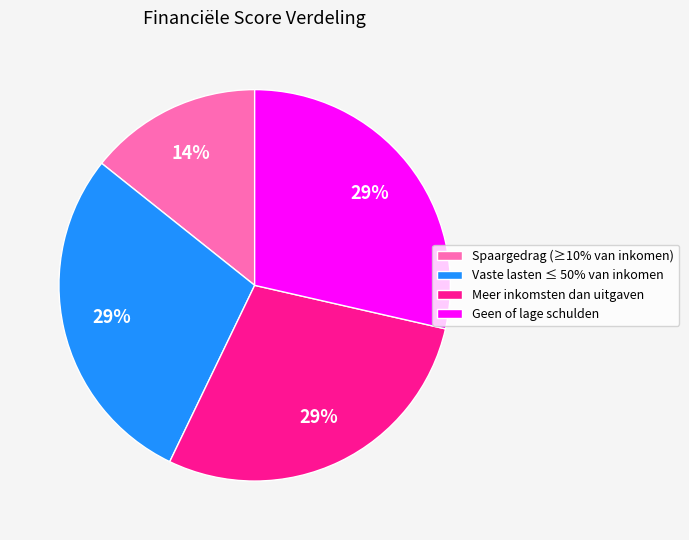

Count the number of slices in the pie.

4